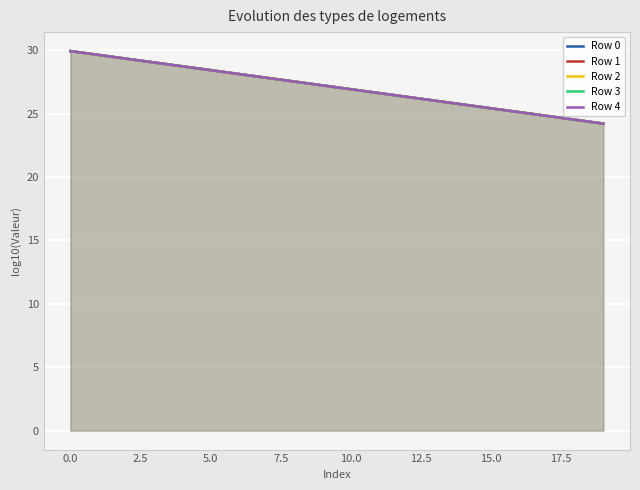

Rank the series at 18 from highest to lowest value.

Row 4, Row 3, Row 2, Row 1, Row 0